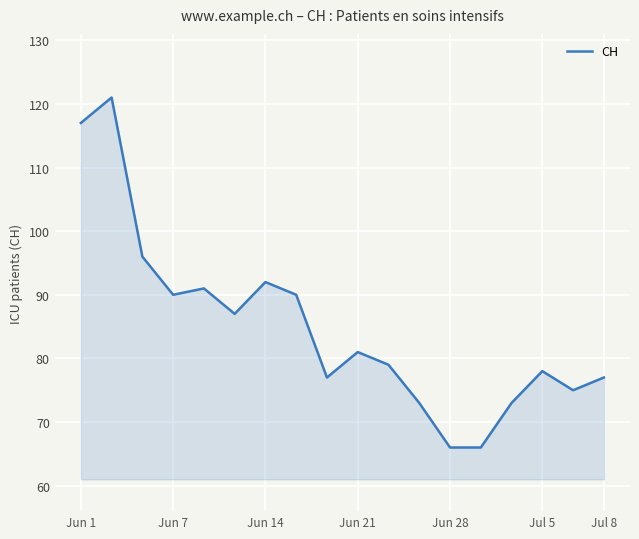

What is the greatest value displayed?

121